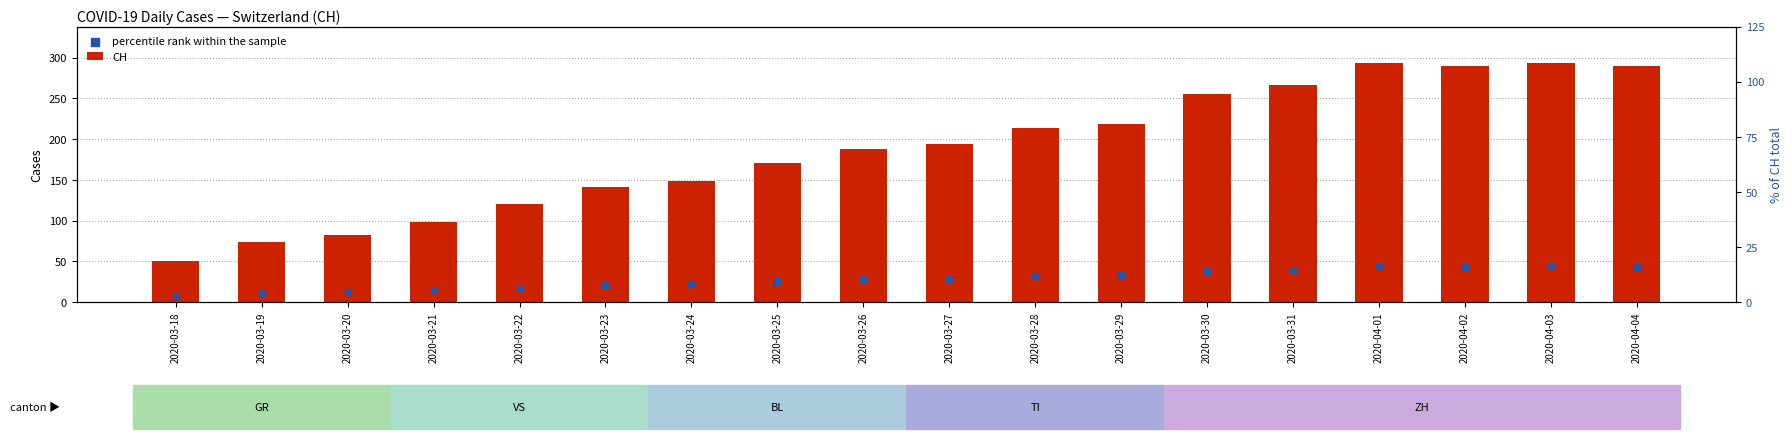

Which series reaches the maximum Y coordinate?

CH